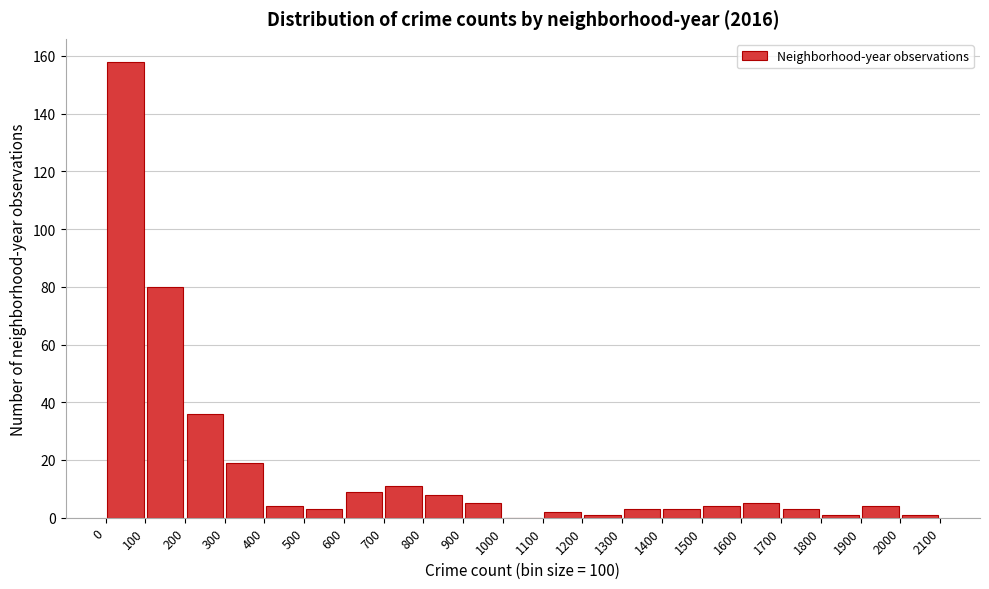

Reading left to right, list every bar in this chart as the range it spans on the x-axis followed by its height. The values are not printed on the chart, so give them approximately, as read against the axis.

0 to 100: 158
100 to 200: 80
200 to 300: 36
300 to 400: 20
400 to 500: 4
500 to 600: 4
600 to 700: 10
700 to 800: 12
800 to 900: 8
900 to 1000: 6
1000 to 1100: 0
1100 to 1200: 2
1200 to 1300: under 2
1300 to 1400: 4
1400 to 1500: 4
1500 to 1600: 4
1600 to 1700: 6
1700 to 1800: 4
1800 to 1900: under 2
1900 to 2000: 4
2000 to 2100: under 2